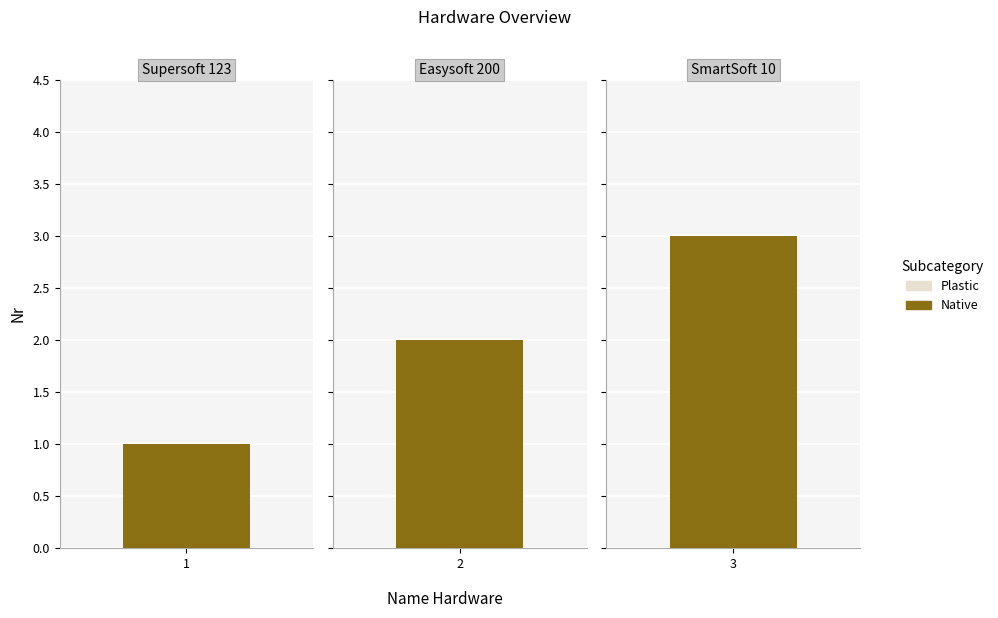

List the labels in order of value, smallest first.

Supersoft 123, Easysoft 200, SmartSoft 10